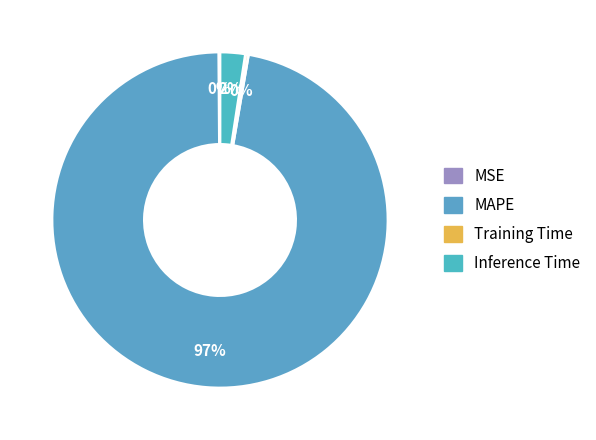

What is the change in value from MSE to Training Time?

+0.1